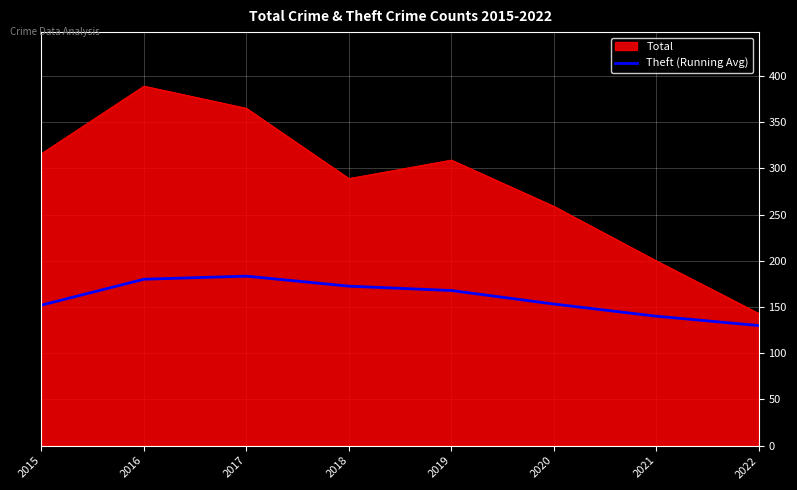

What is the spread (max minus min) of values at 2017?

181.7